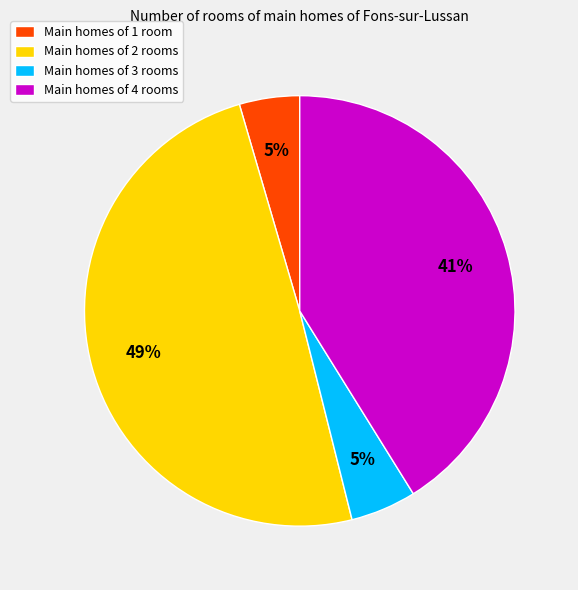

Which category has the biggest portion of the pie?

Main homes of 2 rooms